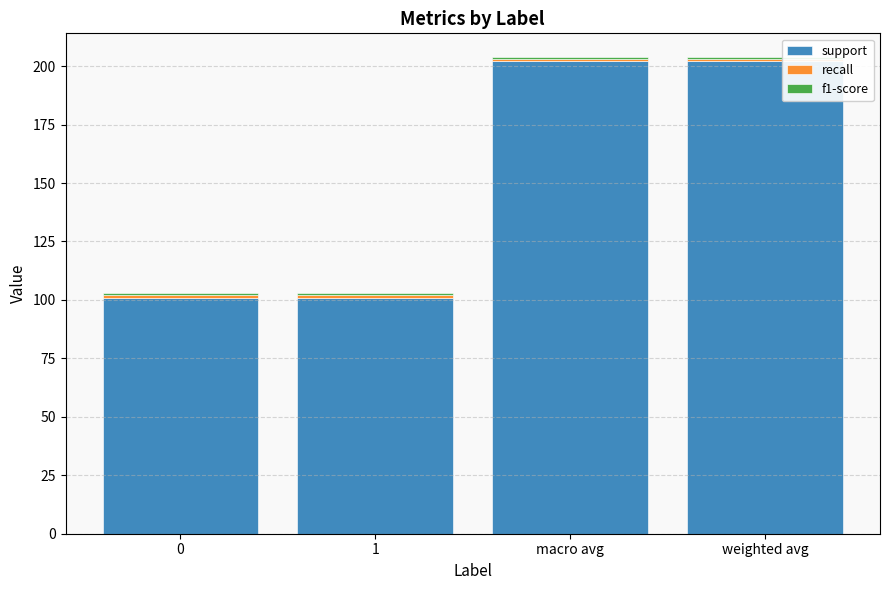

Is it true that support equals 53.6 at weighted avg?

False